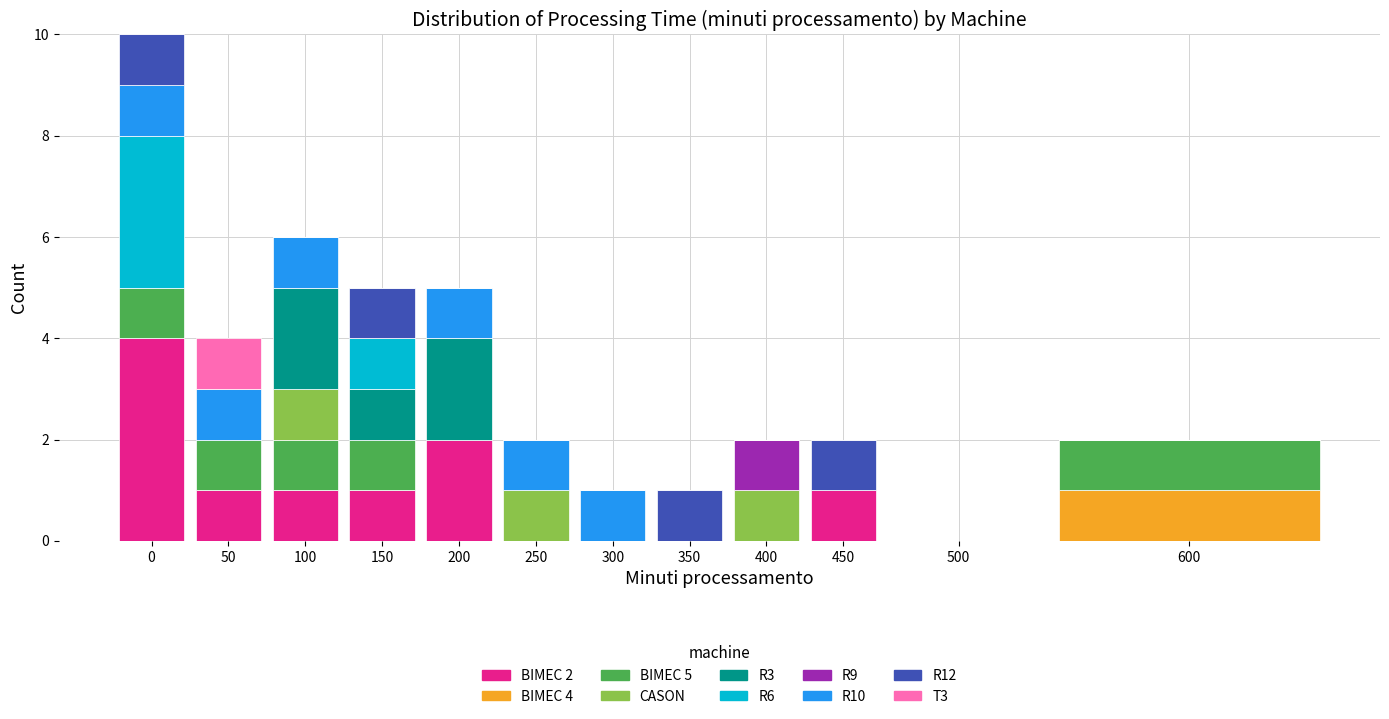

Is it true that BIMEC 2 equals -2 at 300?

False